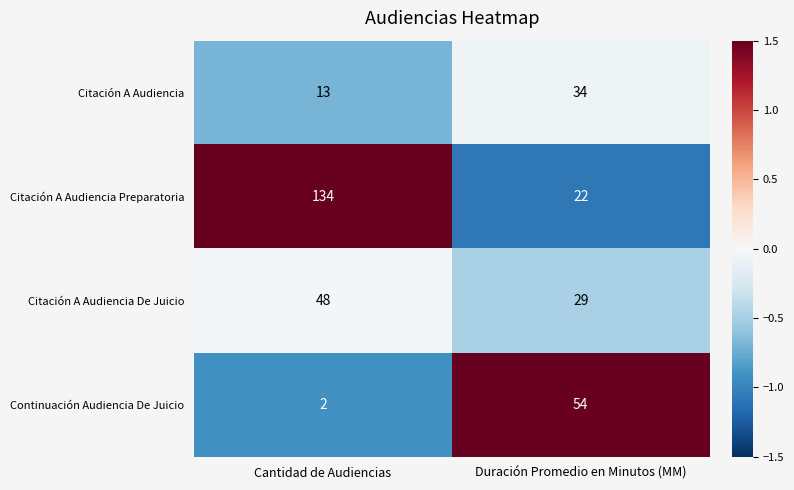

True or false: Citación A Audiencia De Juicio has a value of 14 at Cantidad de Audiencias.

False